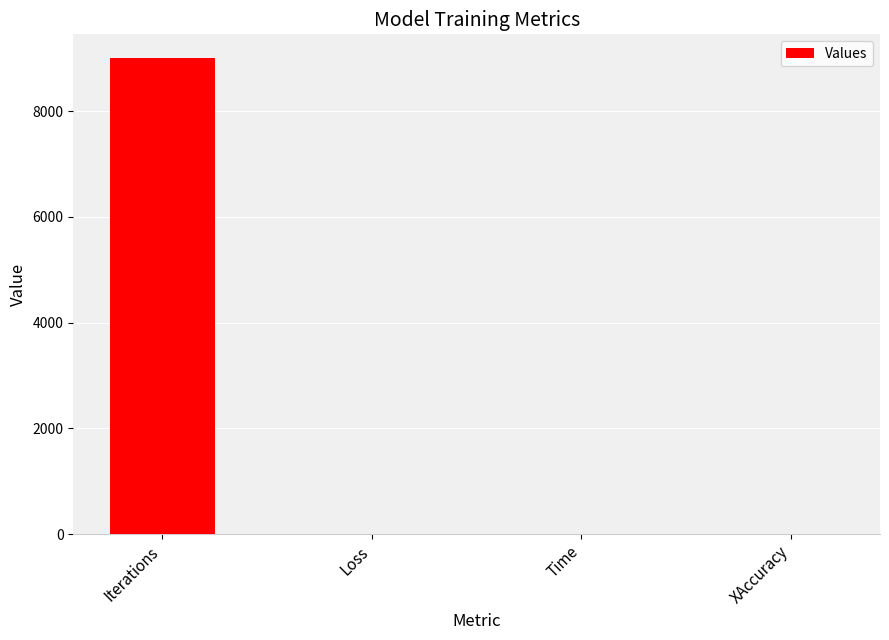

How many values exceed 7?

2